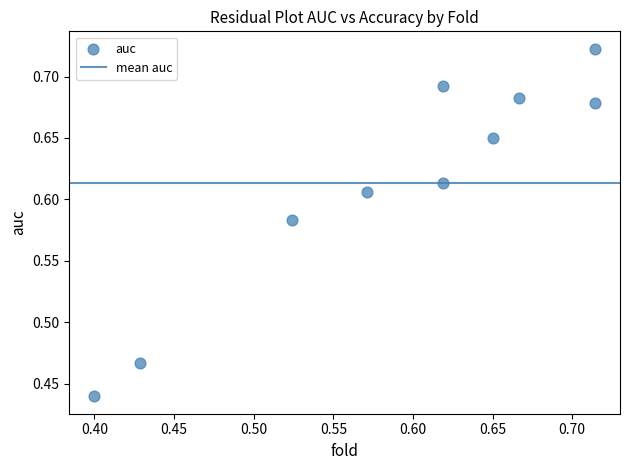

What is the range of X values (max minus min)?

0.3